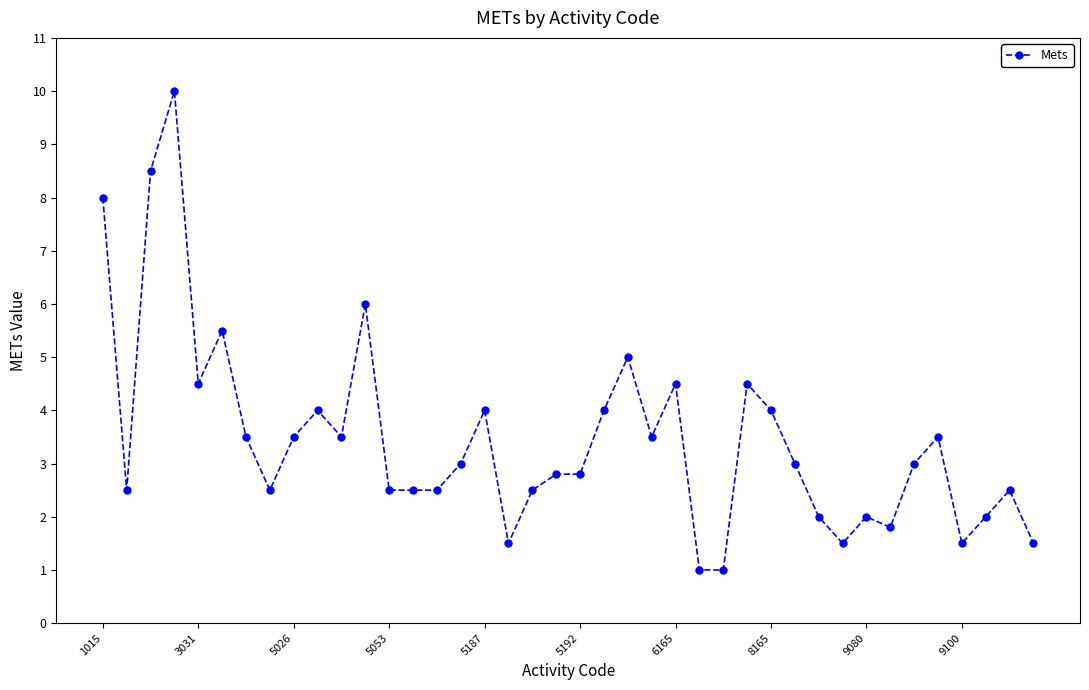

What is the value of the 14th point from the left?

2.5